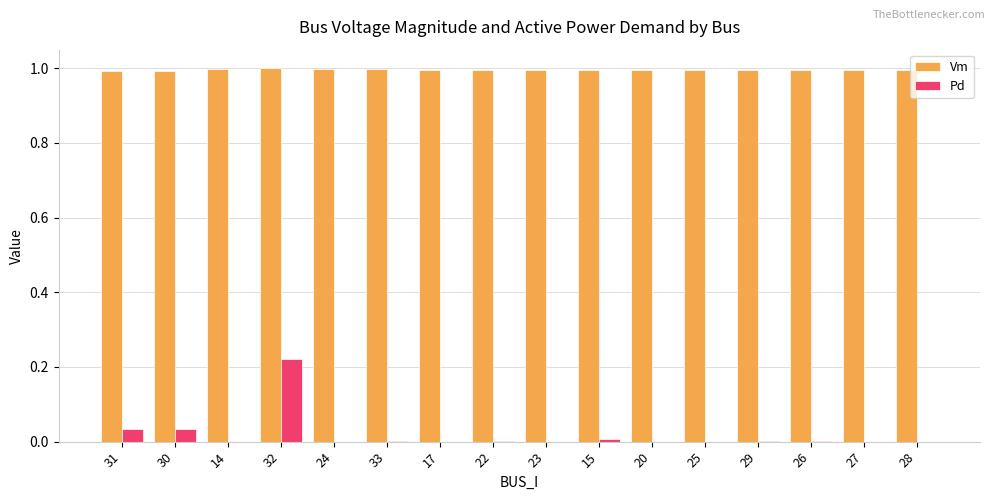

What is the sum of all Vm values?

15.9